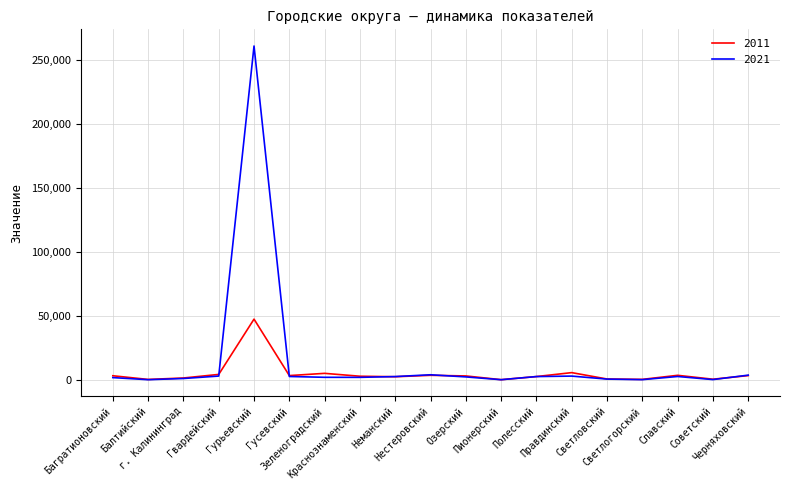

Which series has the widest spread of values?

2021